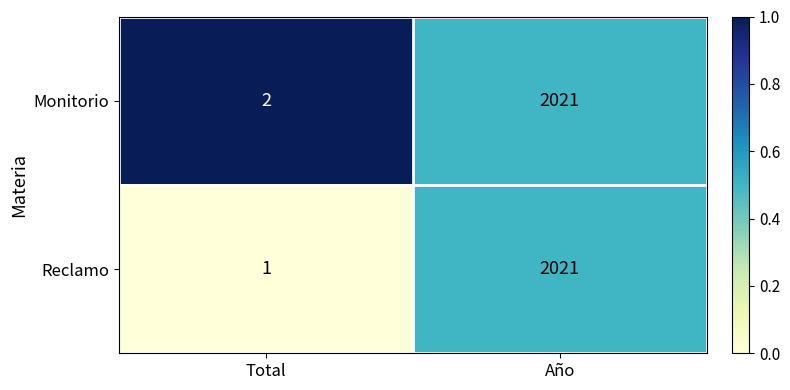

What value does the Reclamo series have at Año, to the nearest 100?

2000